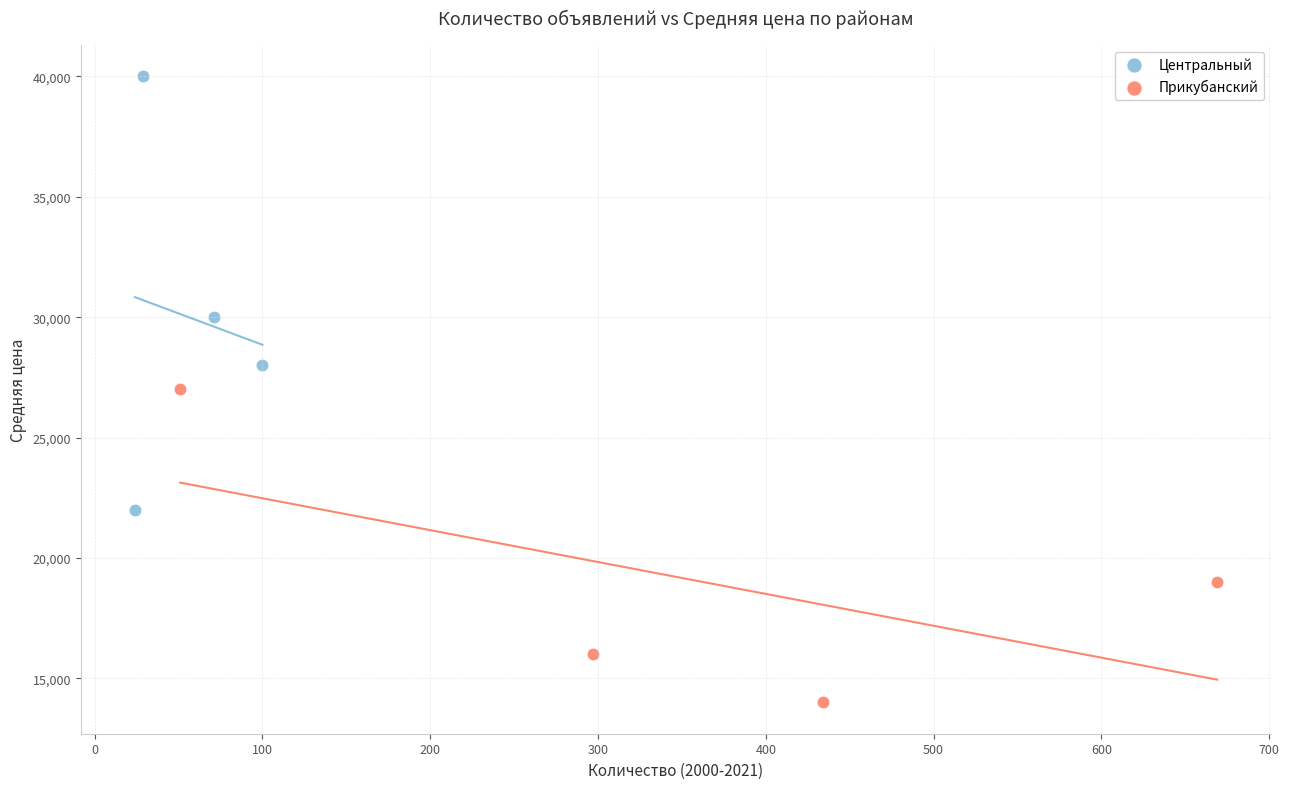

Which series contains the lowest Y value?

Прикубанский